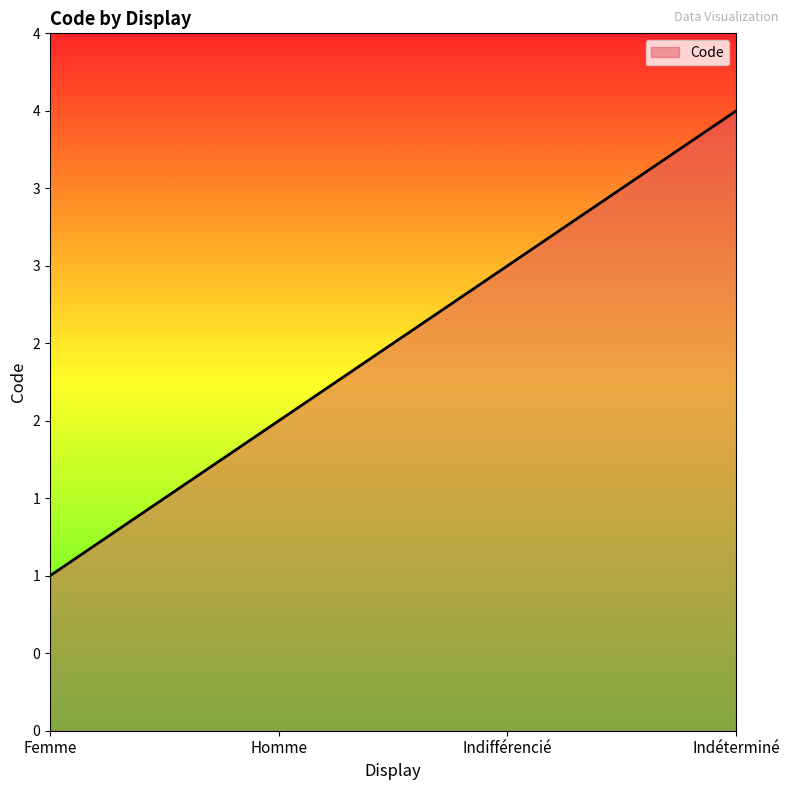

How many values are between 2 and 4?

3